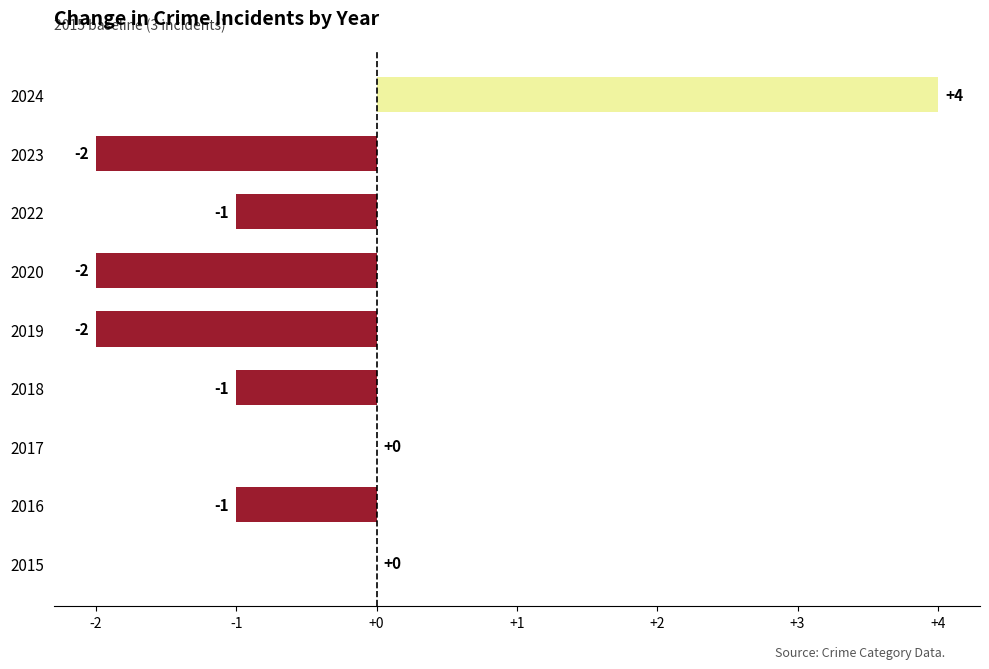

Are the bars horizontal?

Yes